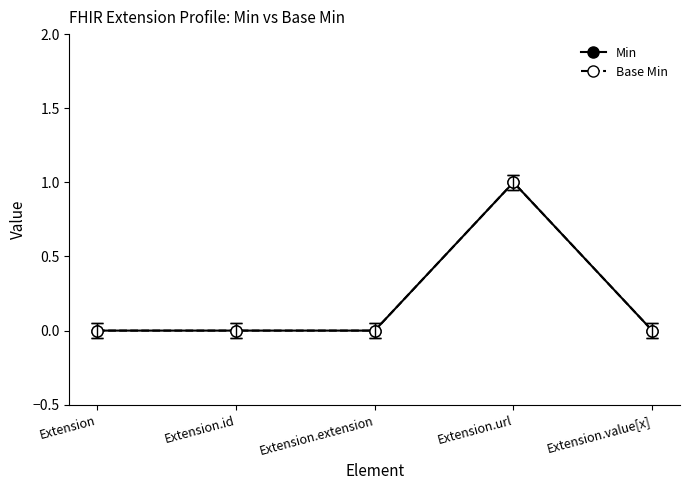

What is the difference between the maximum and minimum values in the Min series?

1